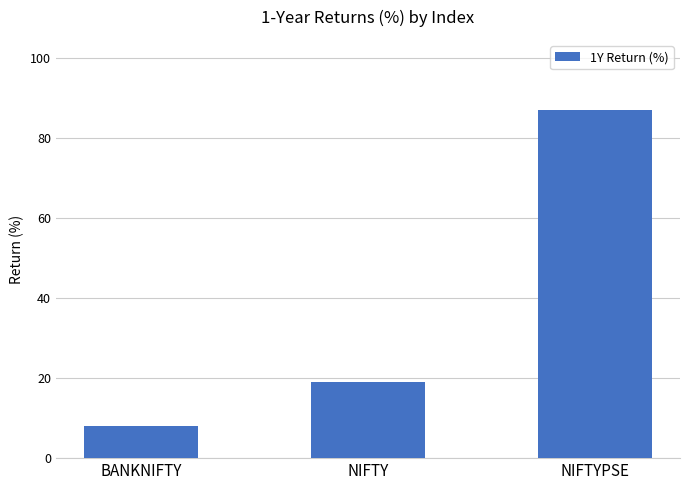

Rank the categories by value from highest to lowest.

NIFTYPSE, NIFTY, BANKNIFTY